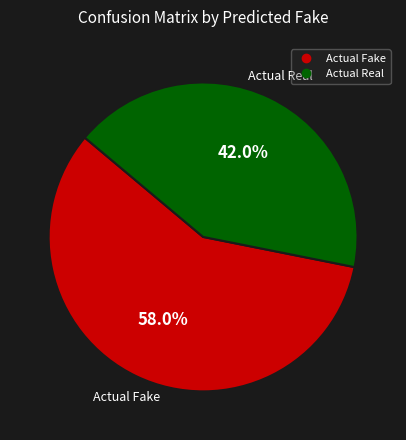

Is there any slice that represents more than half of the pie?

Yes